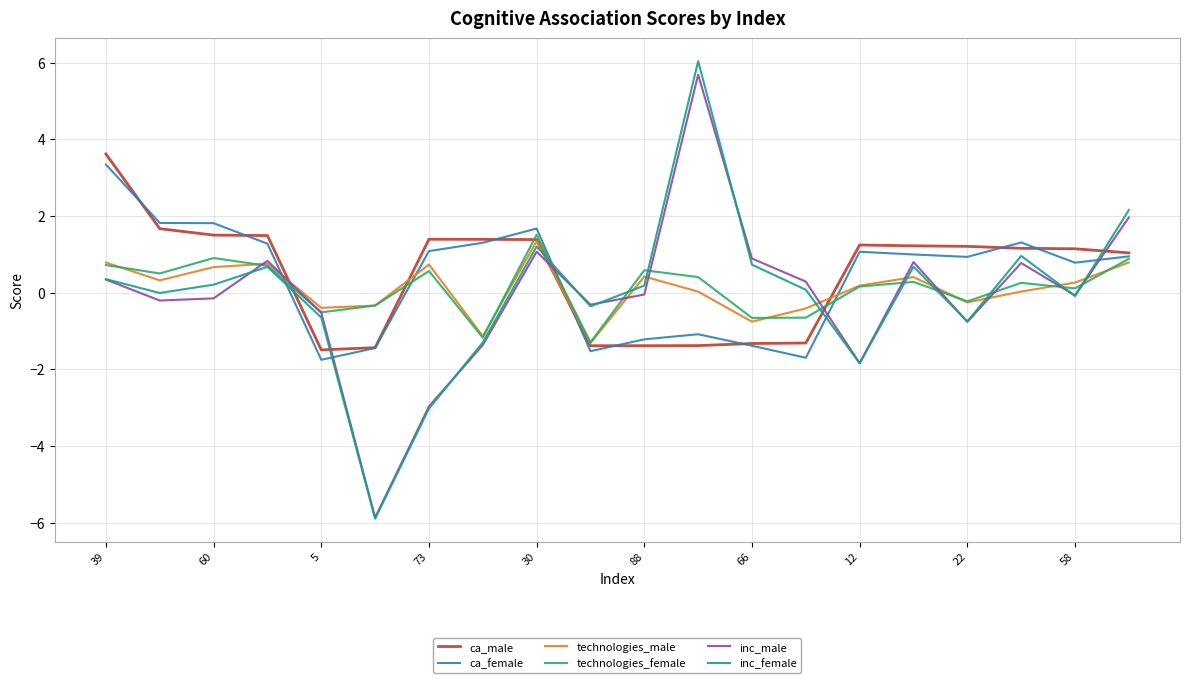

Which series has the widest spread of values?

inc_female